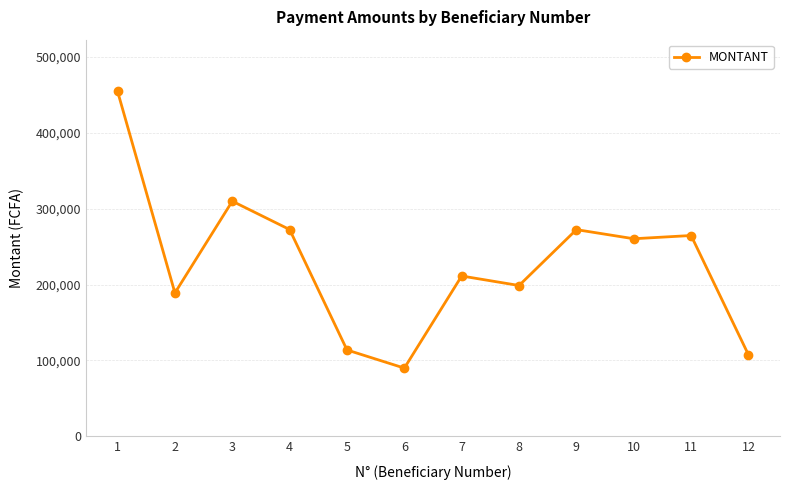

Where is the first local minimum?

2